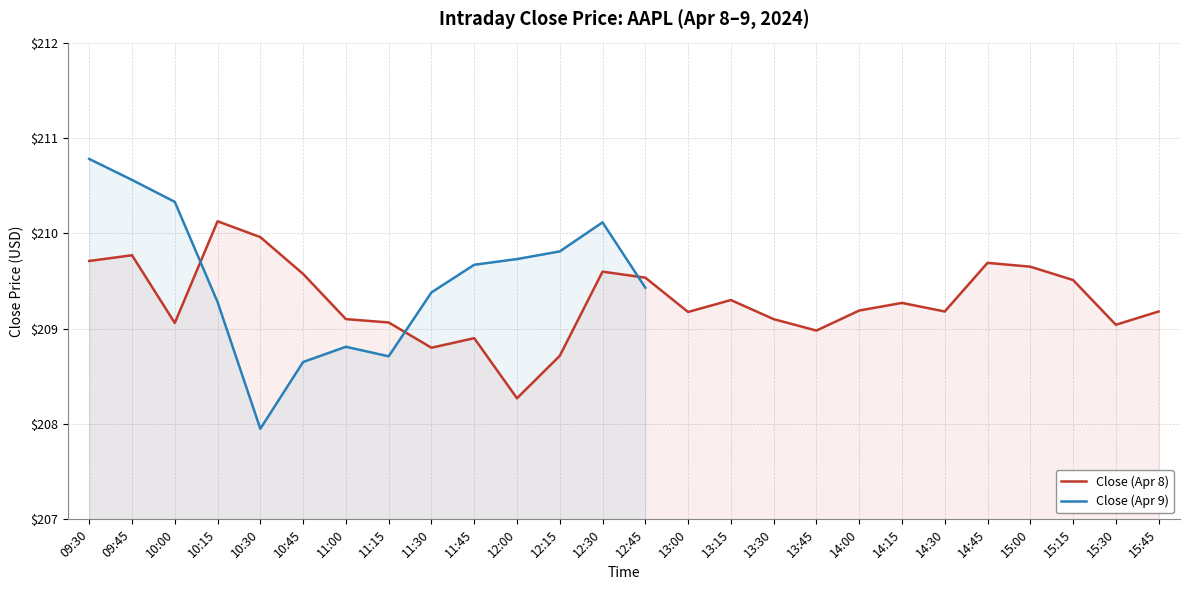

How many values exceed 209?

21